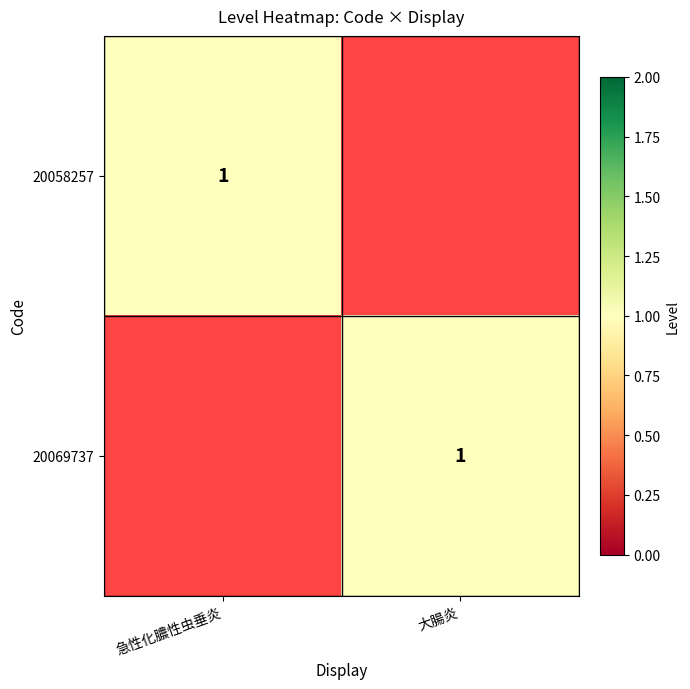

The value of 20058257 at 急性化膿性虫垂炎 is 0. True or false?

False